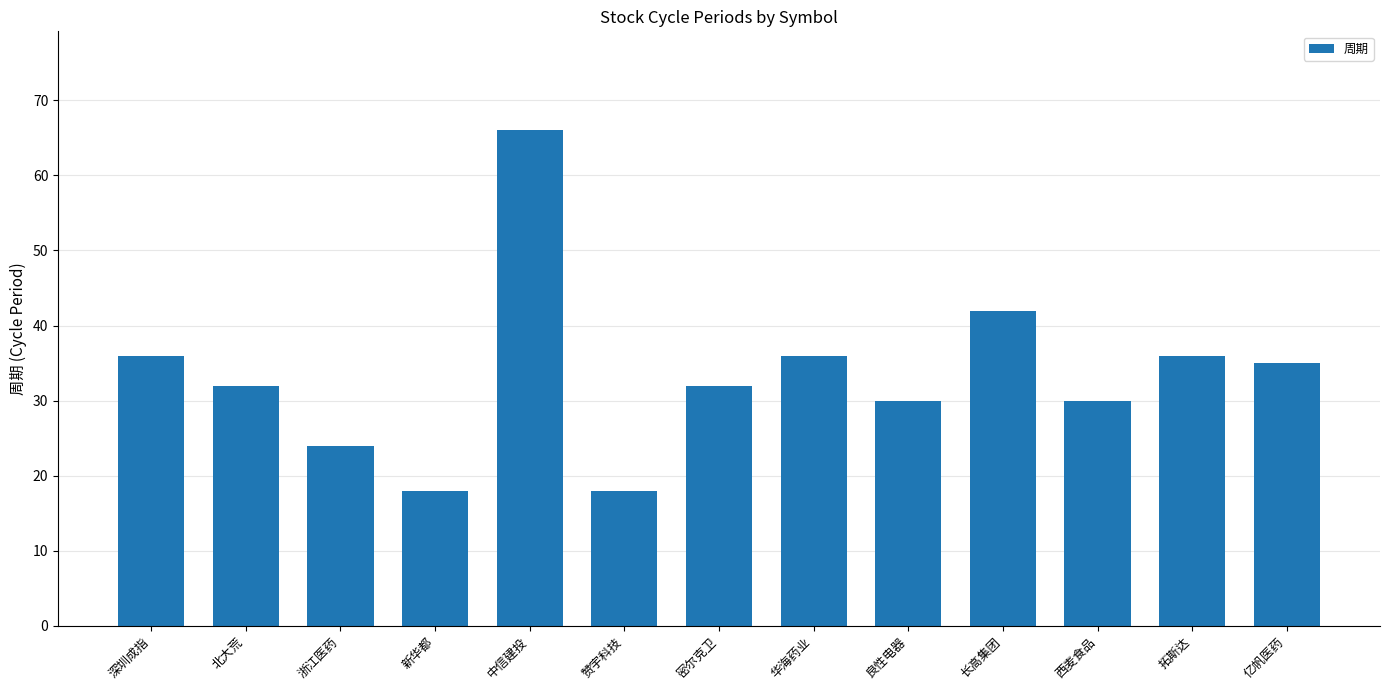

What is the approximate value at 长高集团?

42